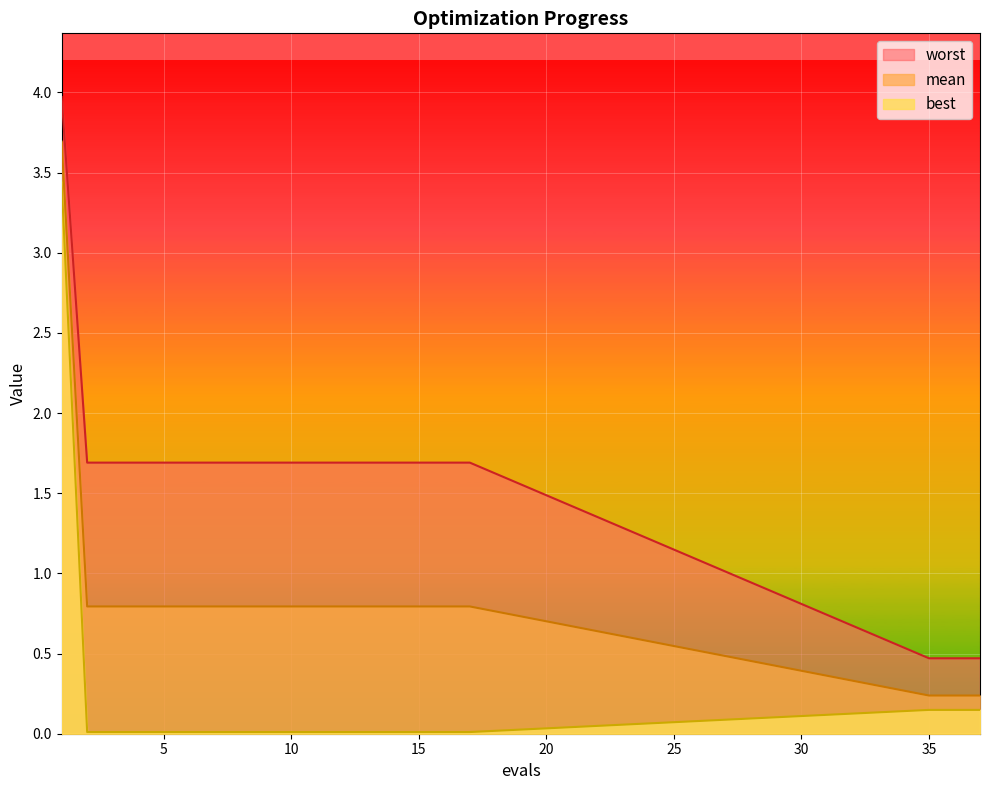

What is the maximum value shown in the chart?

4.0